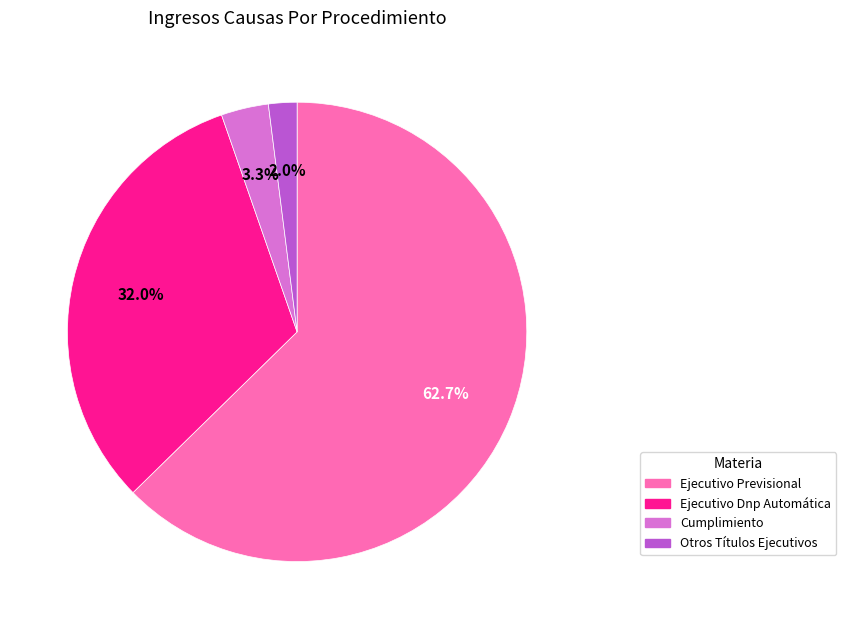

Is there a majority slice in this chart?

Yes